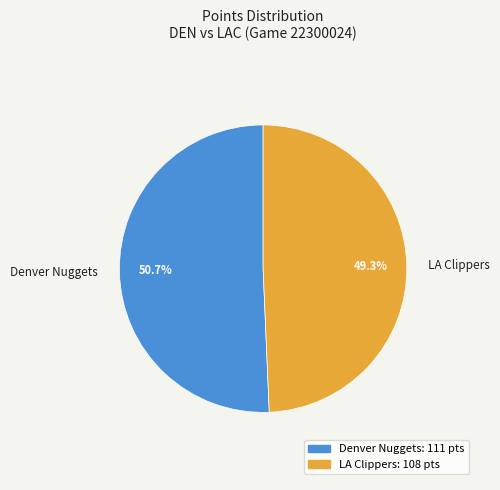

How many segments does this pie chart have?

2